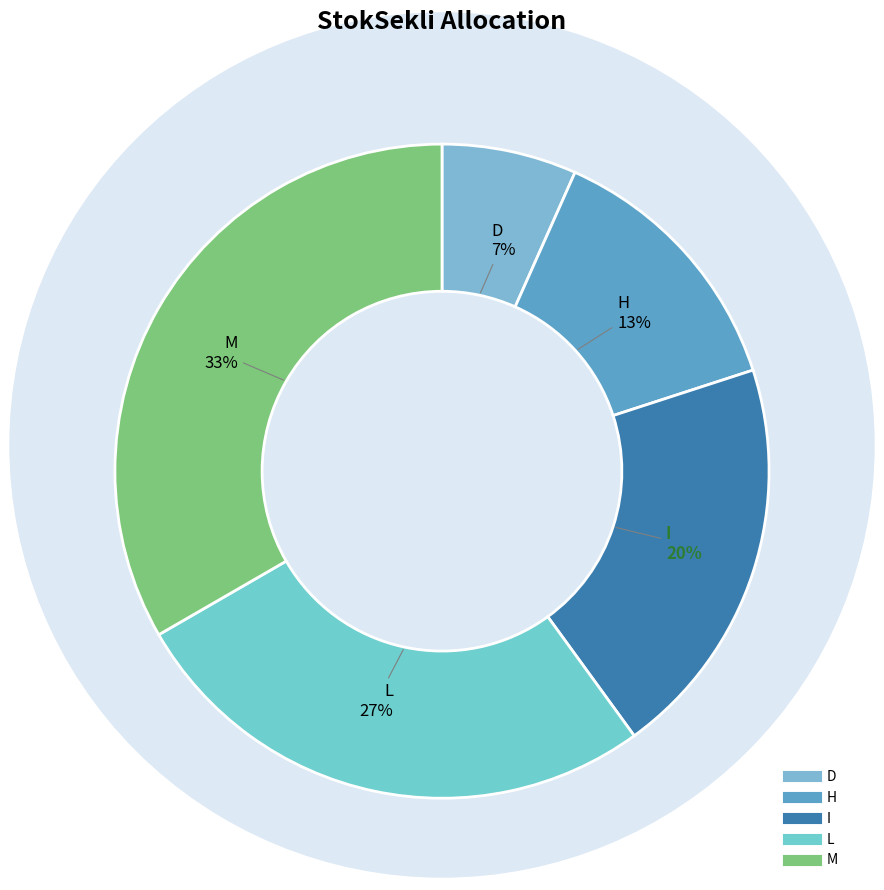

Which has a higher value, L or M?

M